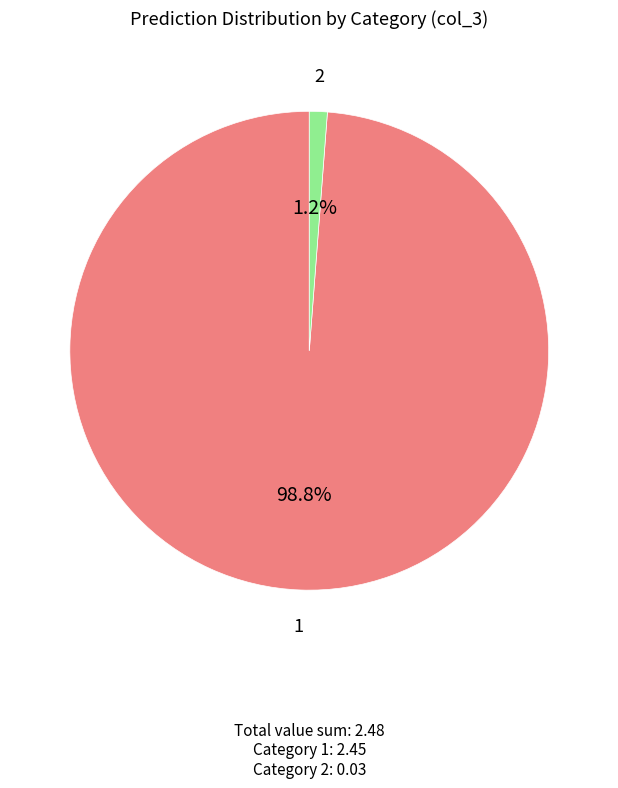

Count the number of slices in the pie.

2